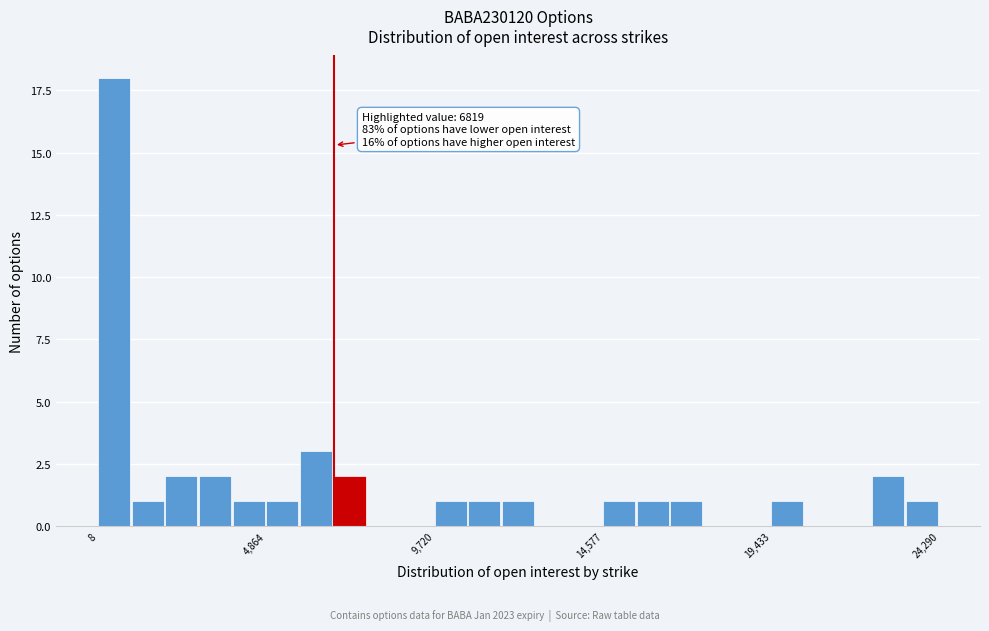

Read against the x-axis, roughly where is the centre of the tallest bar?

500